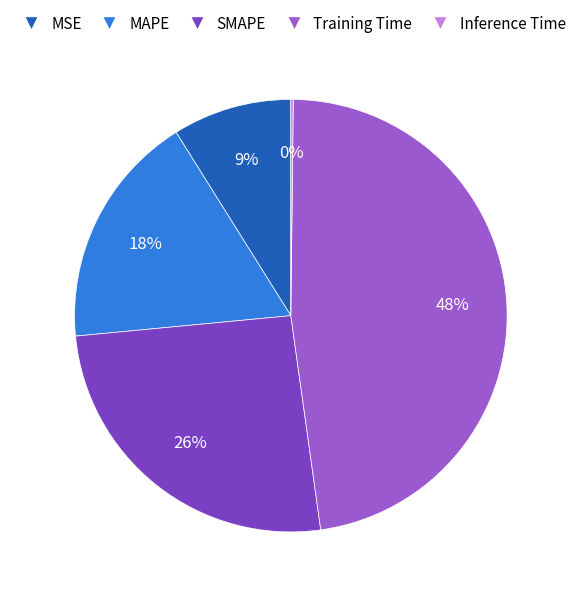

Is it true that MAPE is 18% of the pie?

True